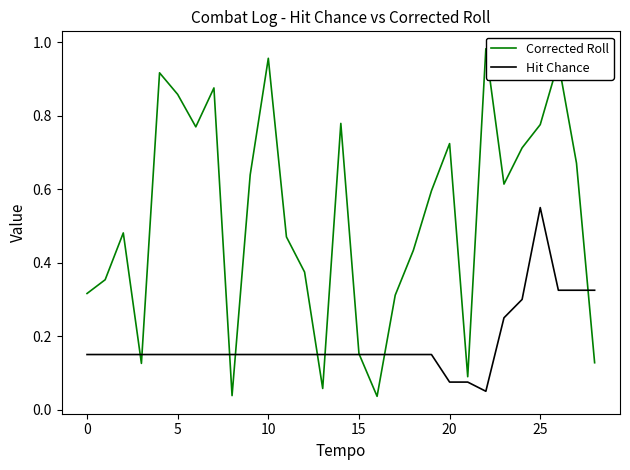

At how many categories does at least one series exceed 0?

29